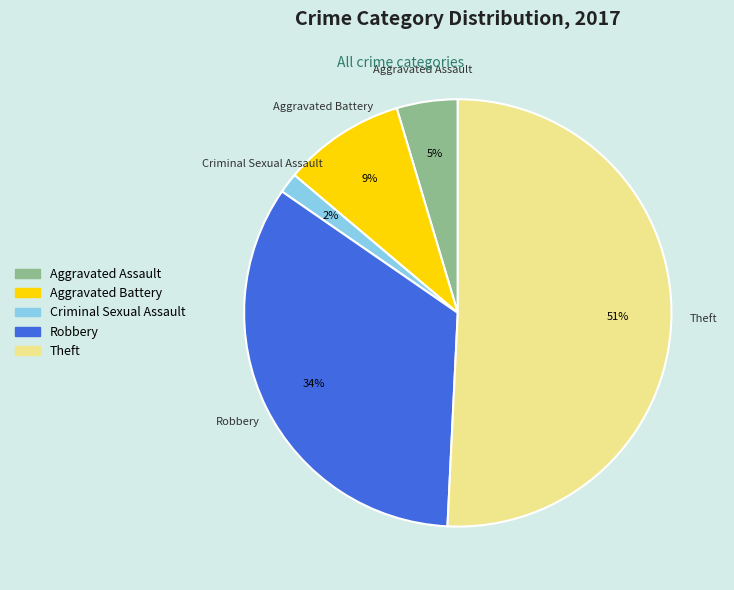

Is there any slice that represents more than half of the pie?

Yes